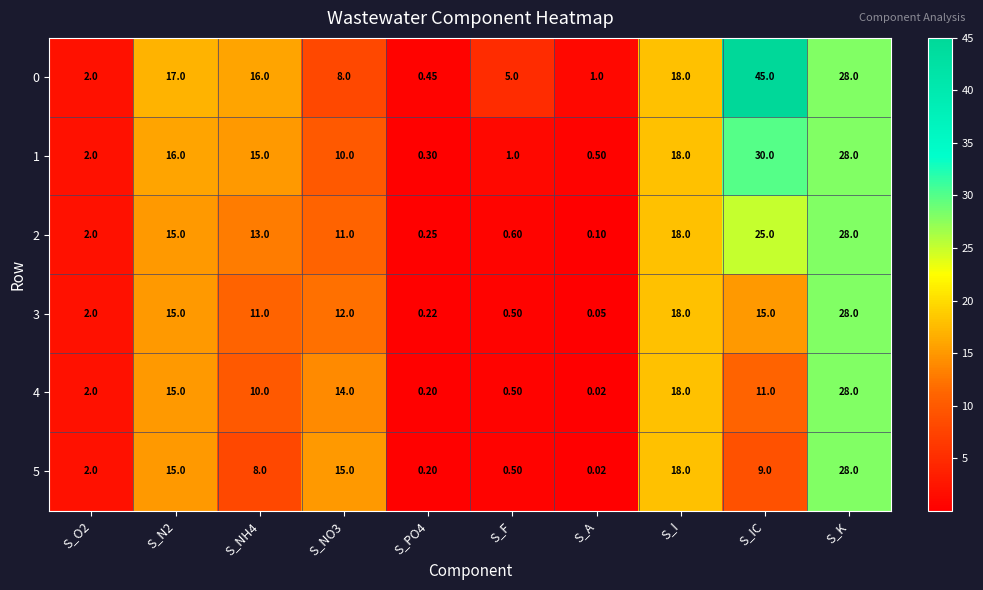

Which label corresponds to the largest value in the chart?

S_IC